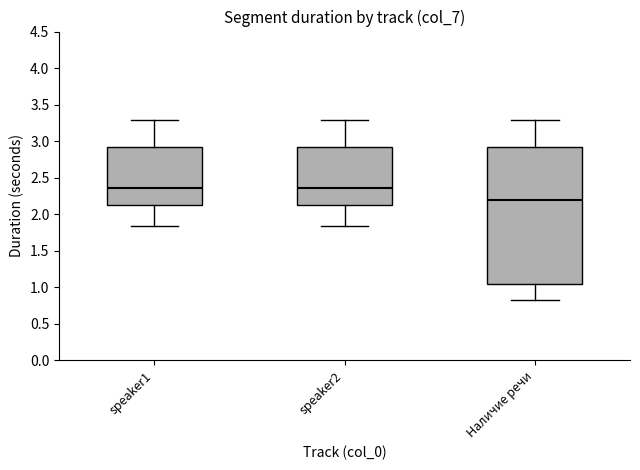

Comparing the boxes themselves (not the whiskers), which one is the tallest?

Наличие речи